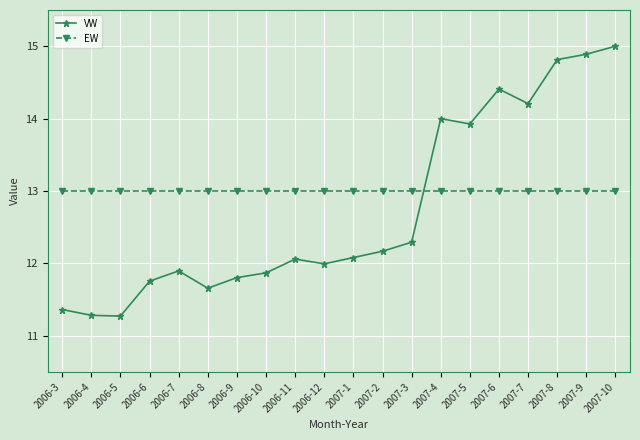

Count the number of data series in this chart.

2